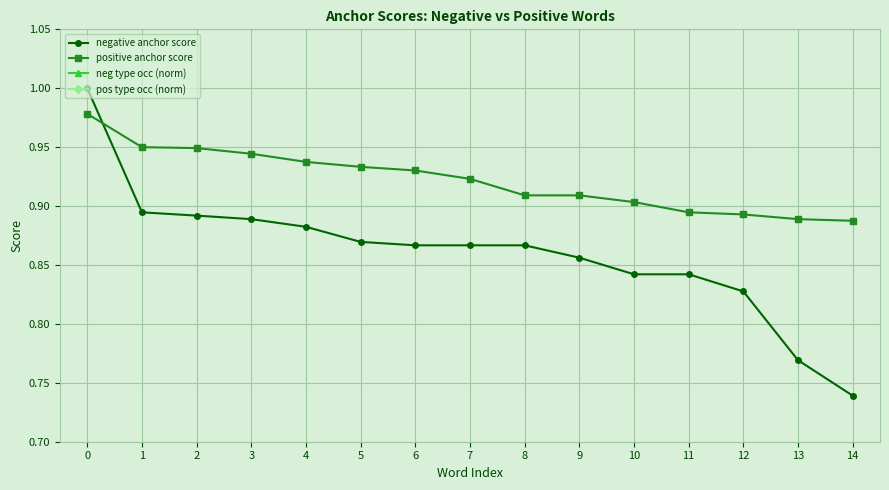

The value of positive anchor score at 3 is 0.9. True or false?

True